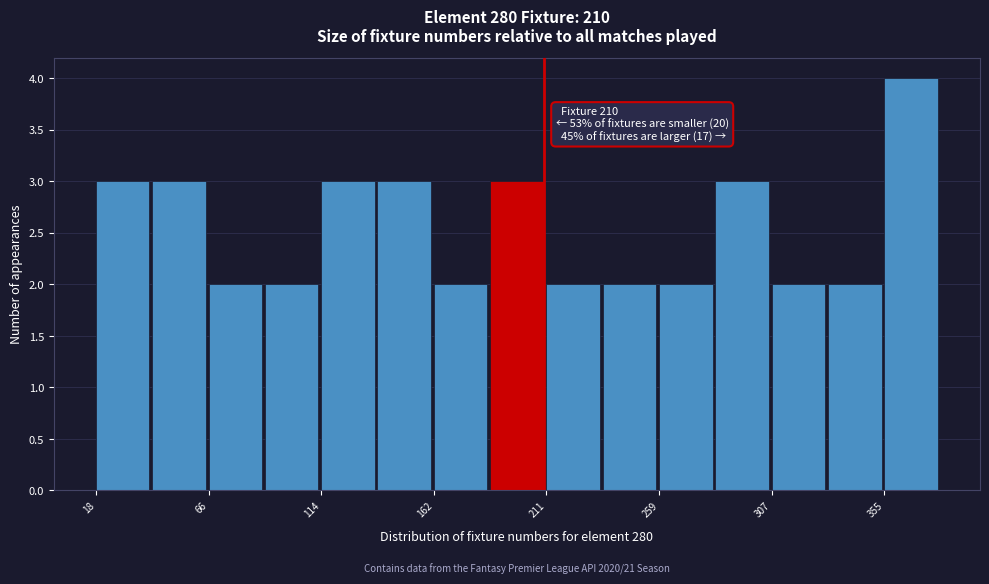

Over which range of the x-axis is the bar tallest?

355 to 380